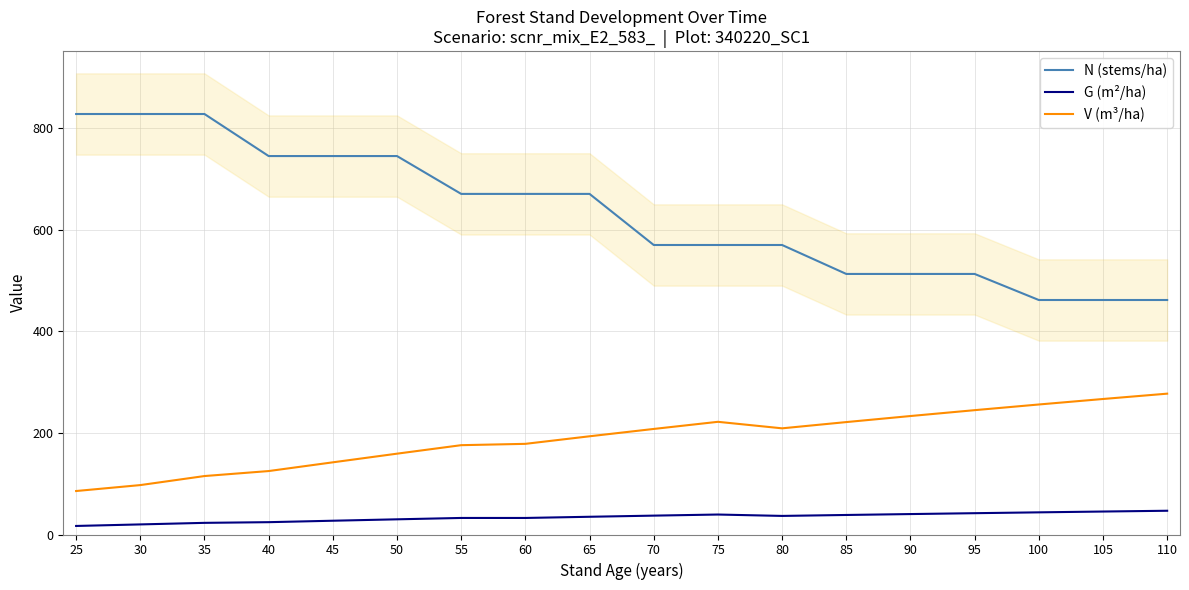

True or false: N (stems/ha) and G (m²/ha) cross at least once.

False